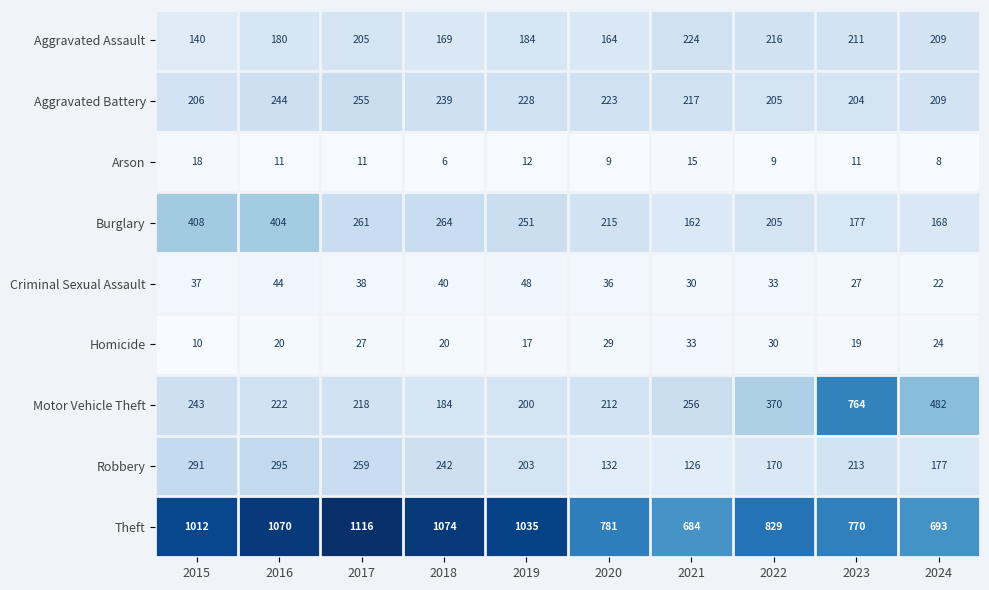

Is it true that Burglary equals 340 at 2020?

False